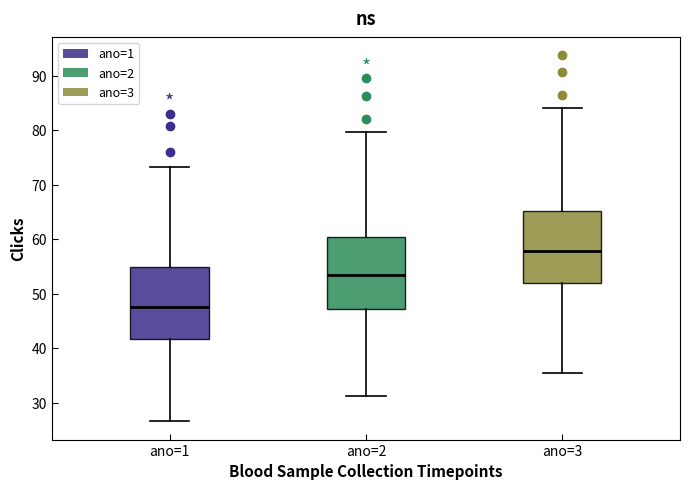

Reading left to right, read every box against the y-axis: the position of its median line, the range the box covers, and the ends of its whiskers. The values are not printed on the chart, so give them approximately, as read against the axis.

ano=1: median 48, box 42 to 55, whiskers 27 to 73
ano=2: median 53, box 47 to 60, whiskers 31 to 80
ano=3: median 58, box 52 to 65, whiskers 35 to 84